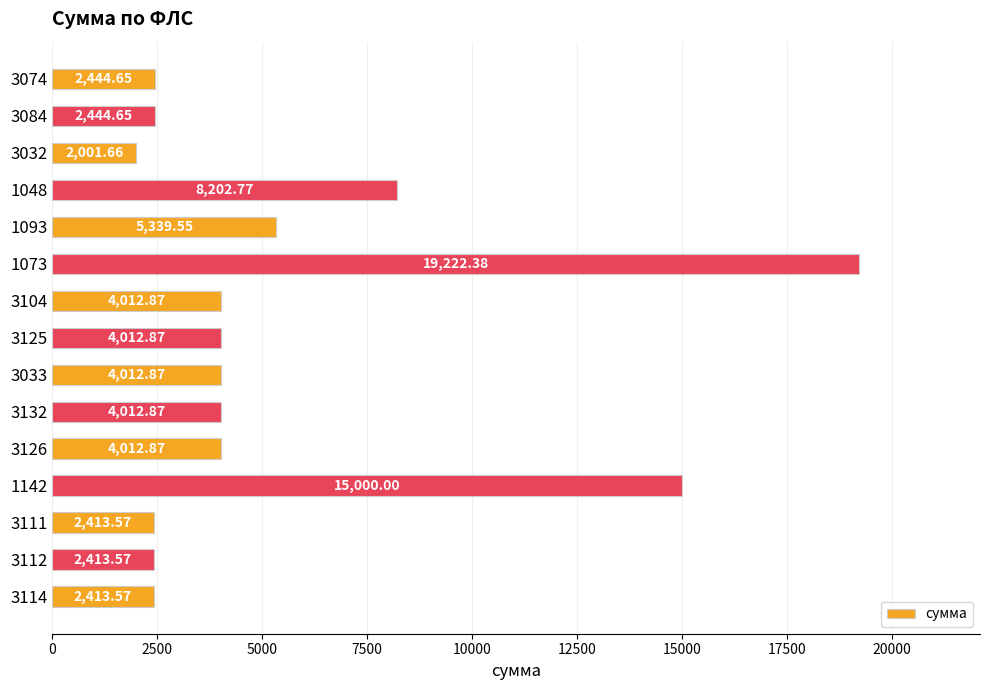

What is the difference between the maximum and minimum values?

17220.7